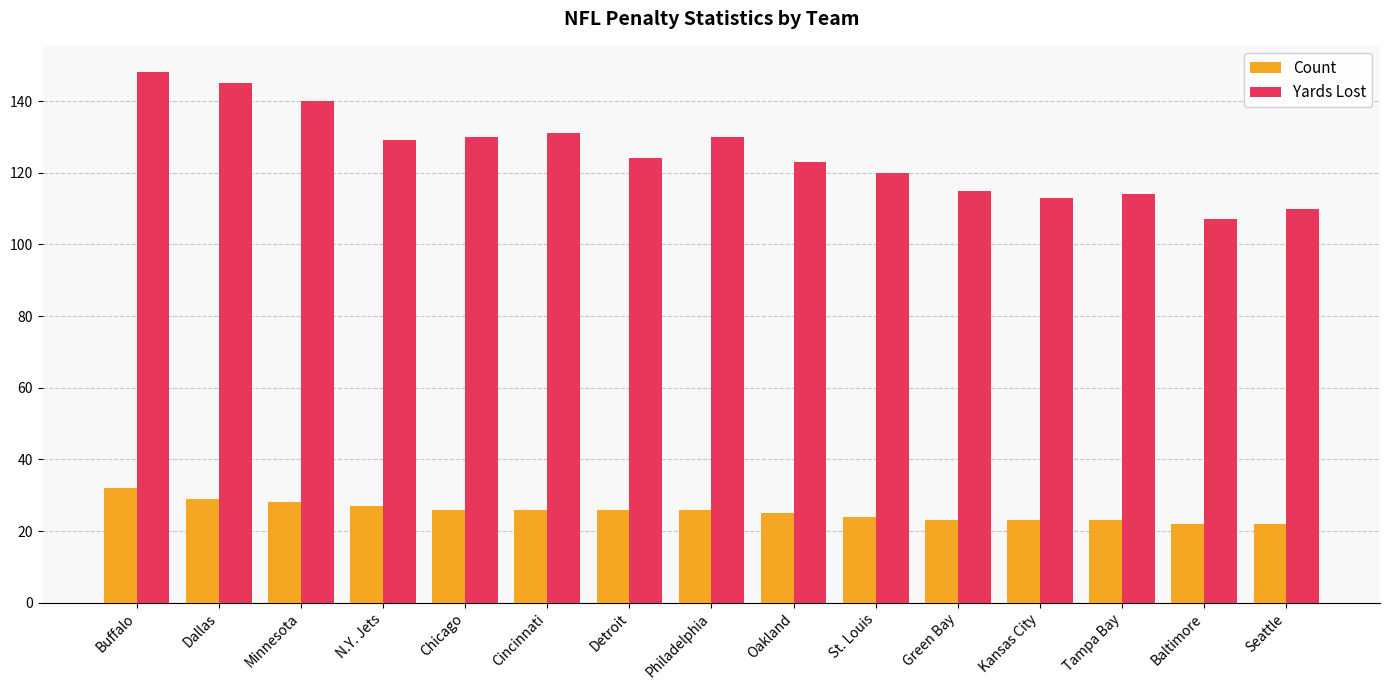

What is the average value of the Yards Lost series?

125